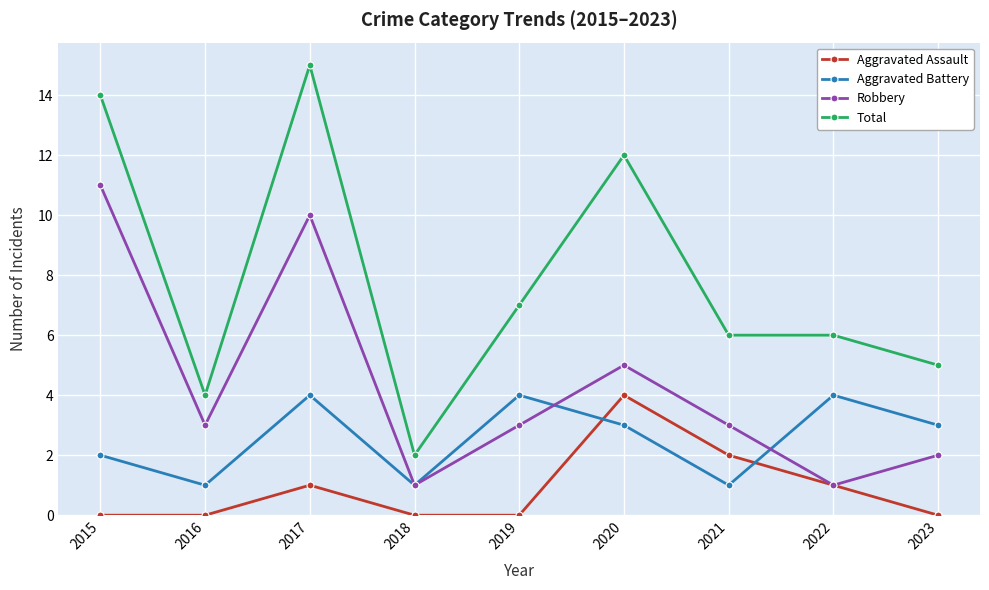

Rank the series at 2019 from lowest to highest value.

Aggravated Assault, Robbery, Aggravated Battery, Total